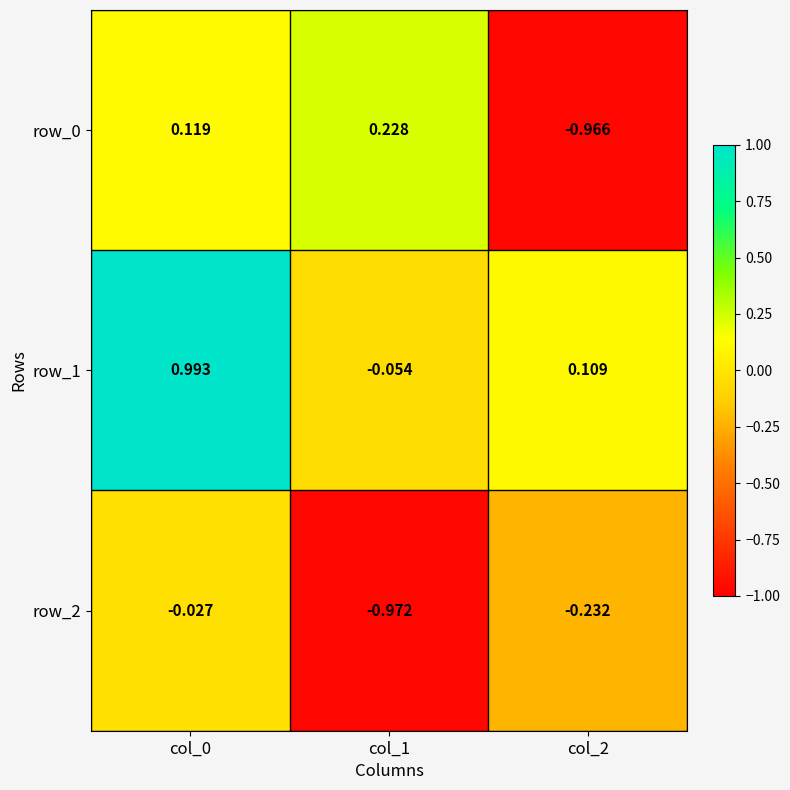

Rank the series at col_1 from lowest to highest value.

row_2, row_1, row_0